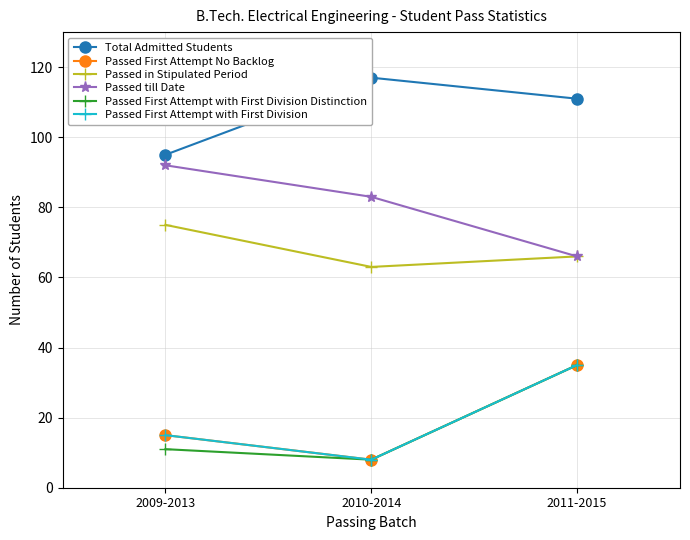

What are all the series names shown in the legend?

Total Admitted Students, Passed First Attempt No Backlog, Passed in Stipulated Period, Passed till Date, Passed First Attempt with First Division Distinction, Passed First Attempt with First Division